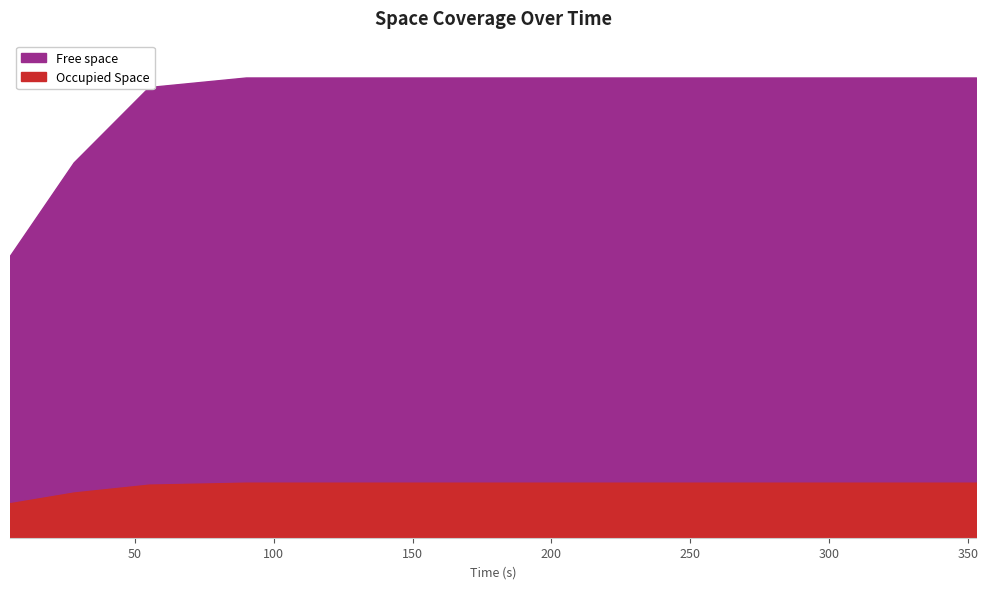

What is the difference between the second highest and second lowest values in the Occupied Space series?

24.0